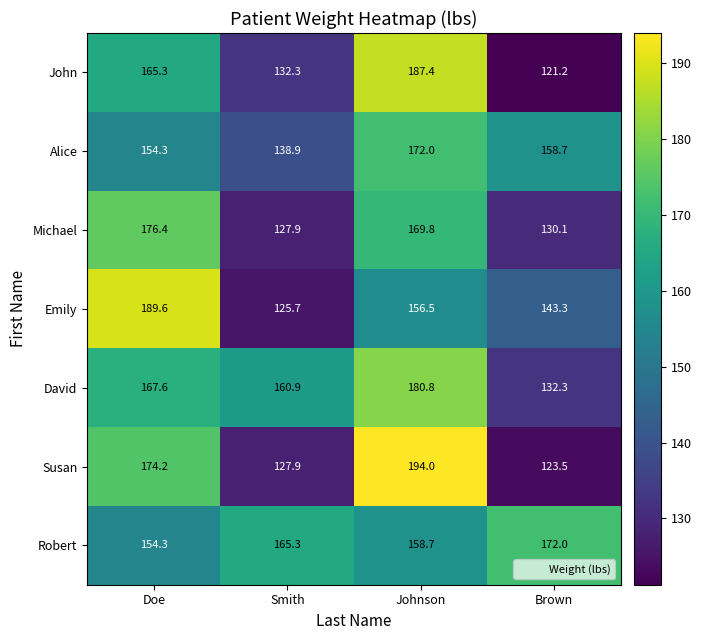

True or false: David has a value of 46.4 at Johnson.

False